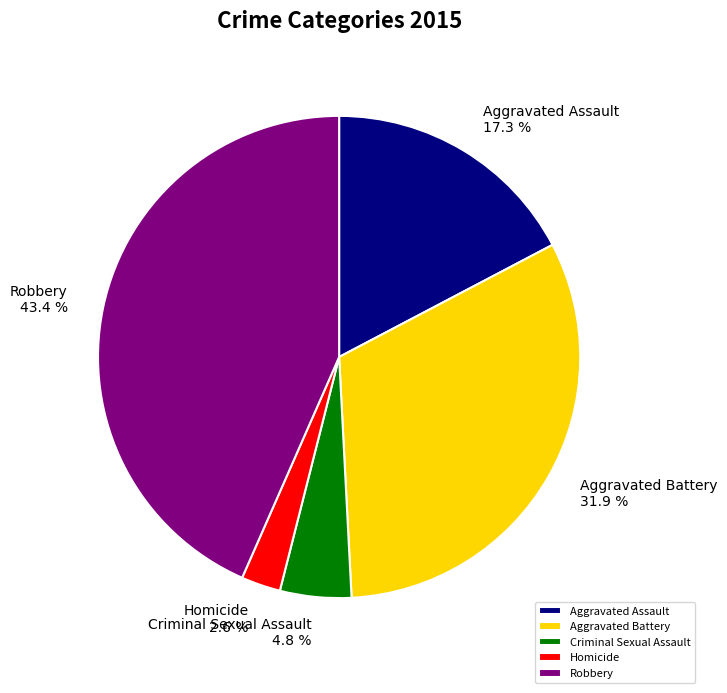

Which slice is the largest?

Robbery